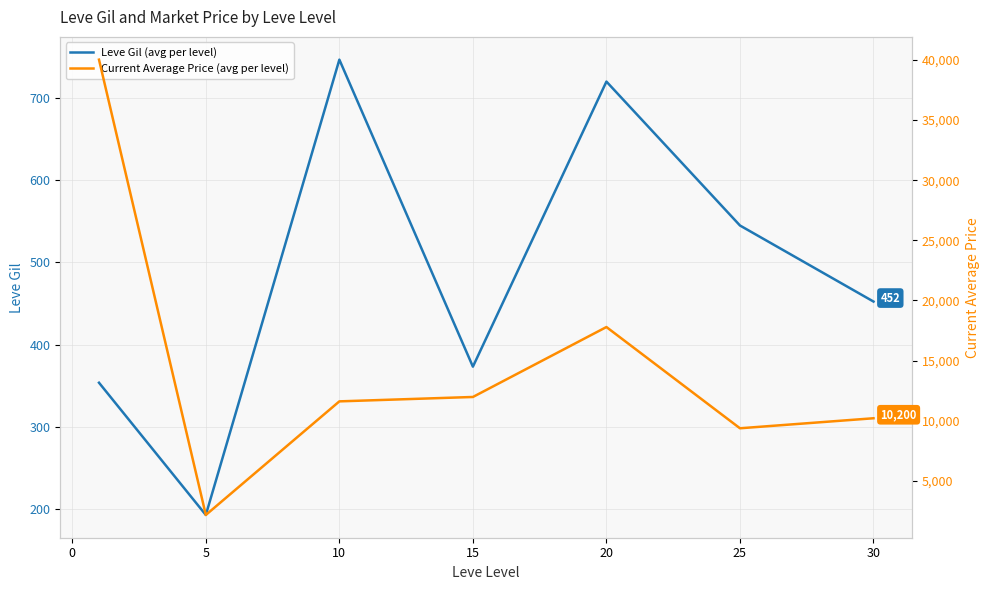

How many lines are shown in the chart?

2